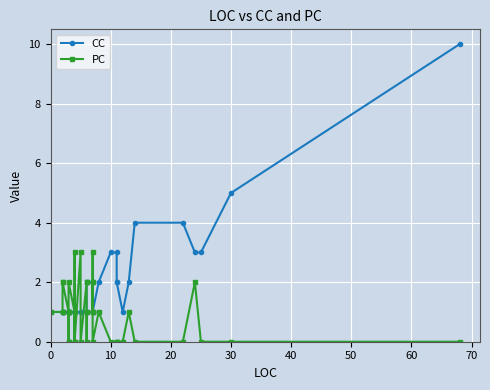

Reading right to left, what are all the values shown in this chart?

CC: 10	5	3	3	4	4	2	1	2	2	3	3	2	1	1	2	1	2	2	1	1	1	1	1	1	1	1	1	1	1	1	1	1	1	1	1	1	1	1	1
PC: 0	0	0	2	0	0	1	0	0	0	0	0	1	0	2	1	3	1	1	0	2	2	0	3	0	3	0	1	2	0	0	0	1	1	1	2	2	1	1	1